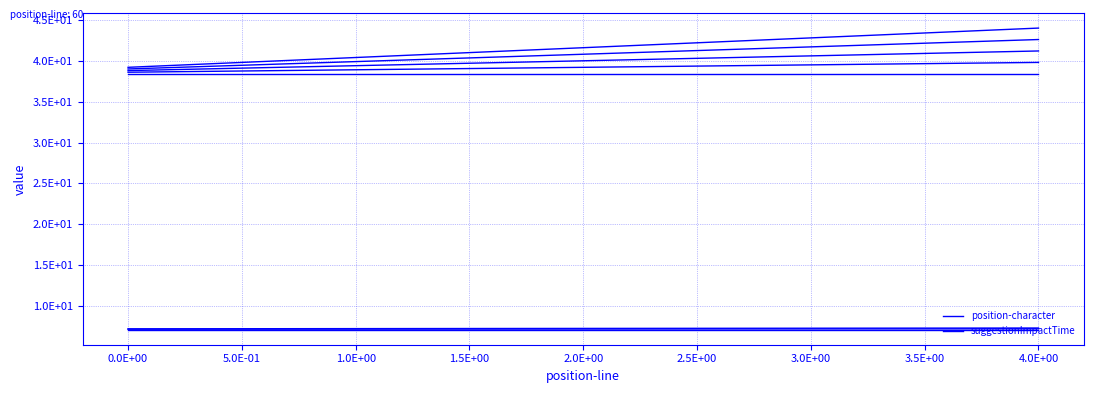

True or false: position-character has more than 1 interior local peaks.

False